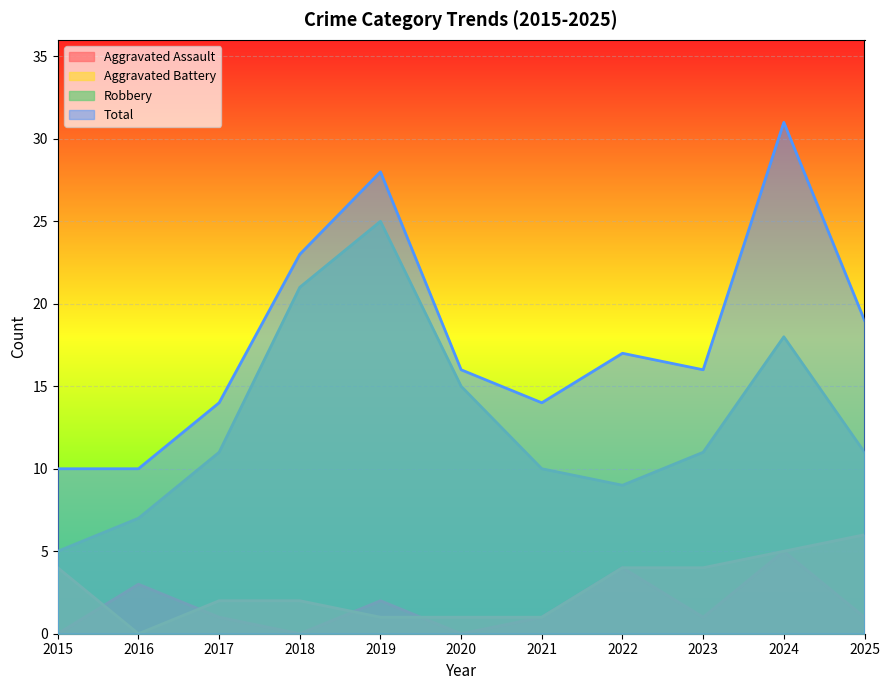

How many lines are shown in the chart?

4